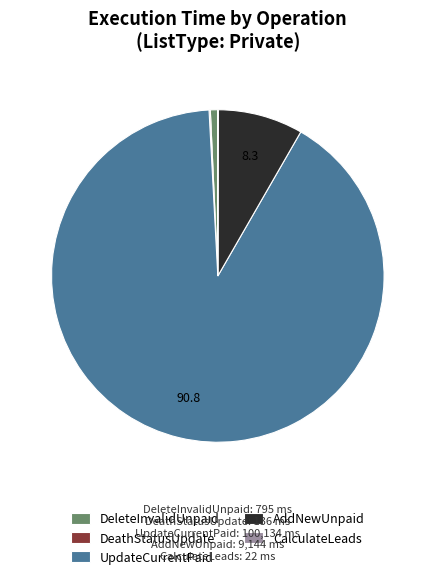

Combined, do AddNewUnpaid and UpdateCurrentPaid account for over 50%?

Yes